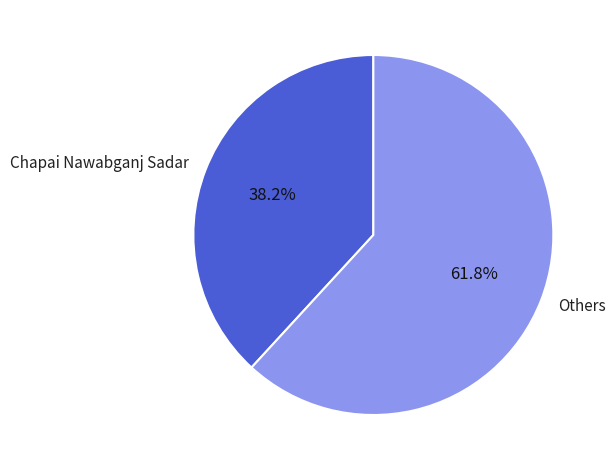

How much of the chart is everything except Chapai Nawabganj Sadar?

61.8%